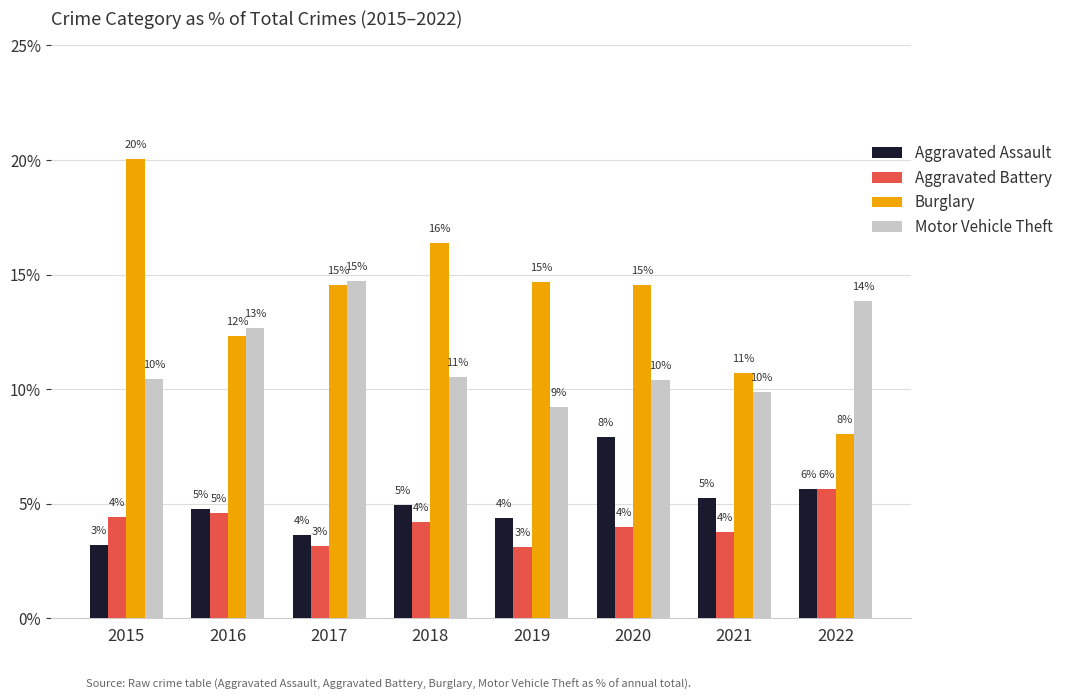

How many bars are there in total?

32